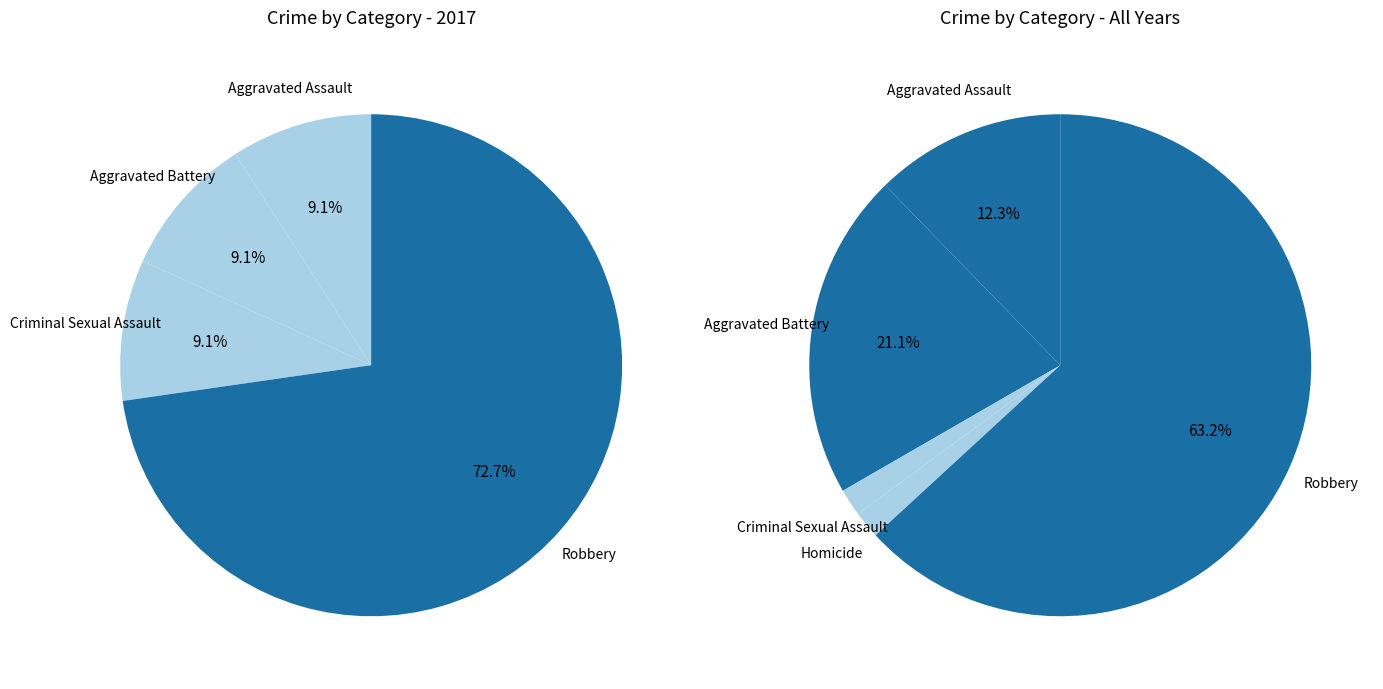

How many slices are in this pie chart?

5